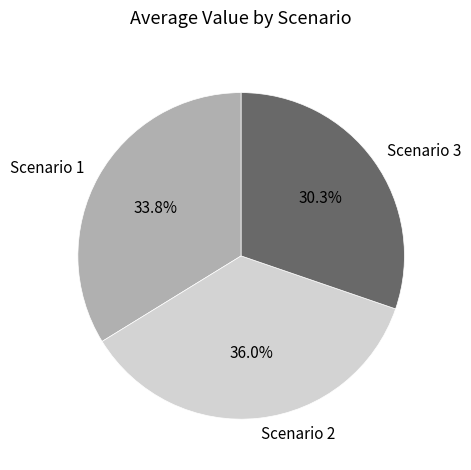

Does Scenario 1 represent more than half of the total?

No